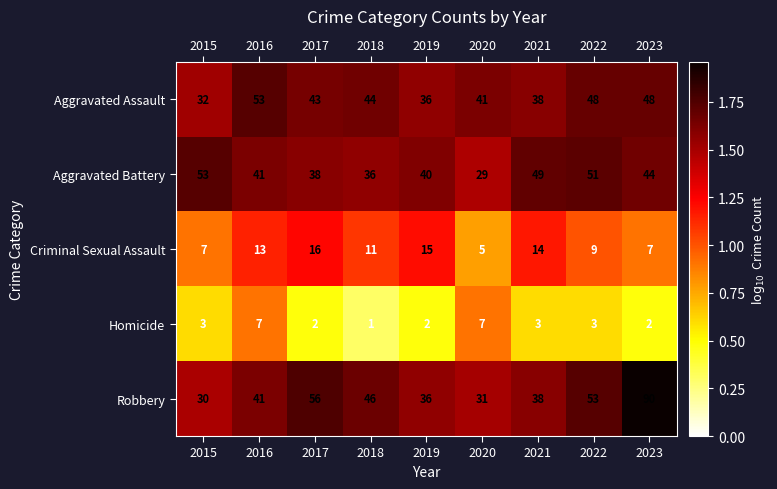

Which series changed the most between 2017 and 2022?

Aggravated Battery